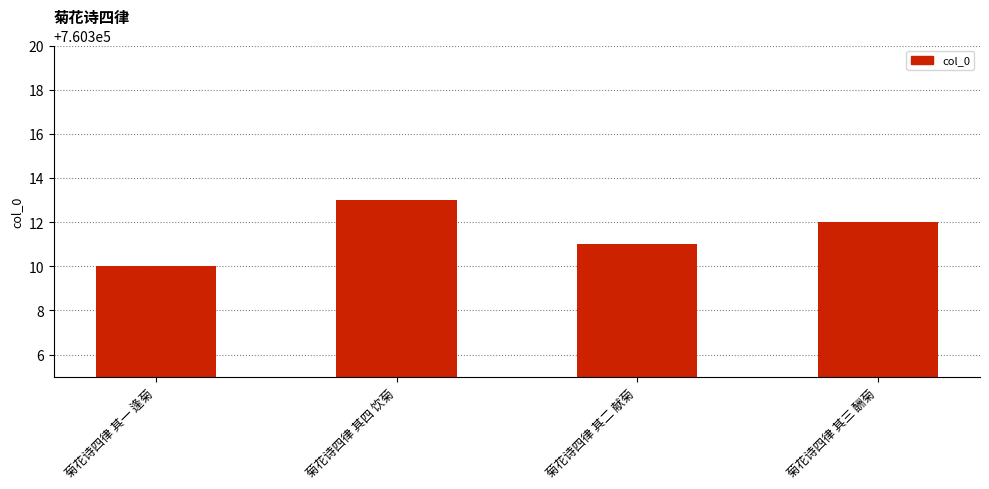

Reading left to right, list all the values displayed in this chart.

菊花诗四律 其一 逢菊=760310	菊花诗四律 其四 饮菊=760313	菊花诗四律 其二 献菊=760311	菊花诗四律 其三 酬菊=760312